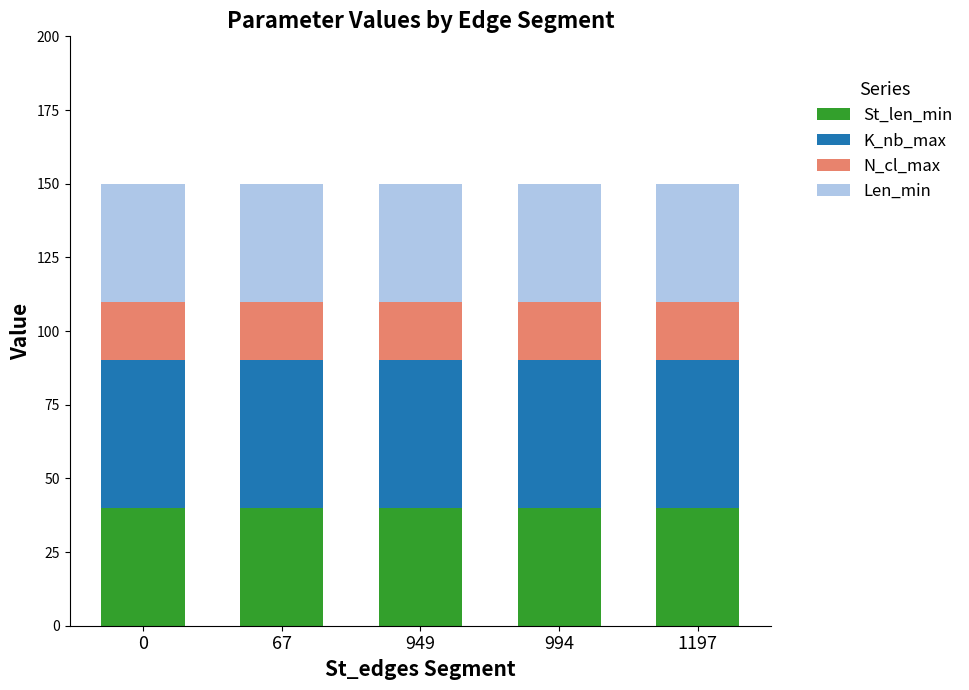

How many series are shown in this chart?

4